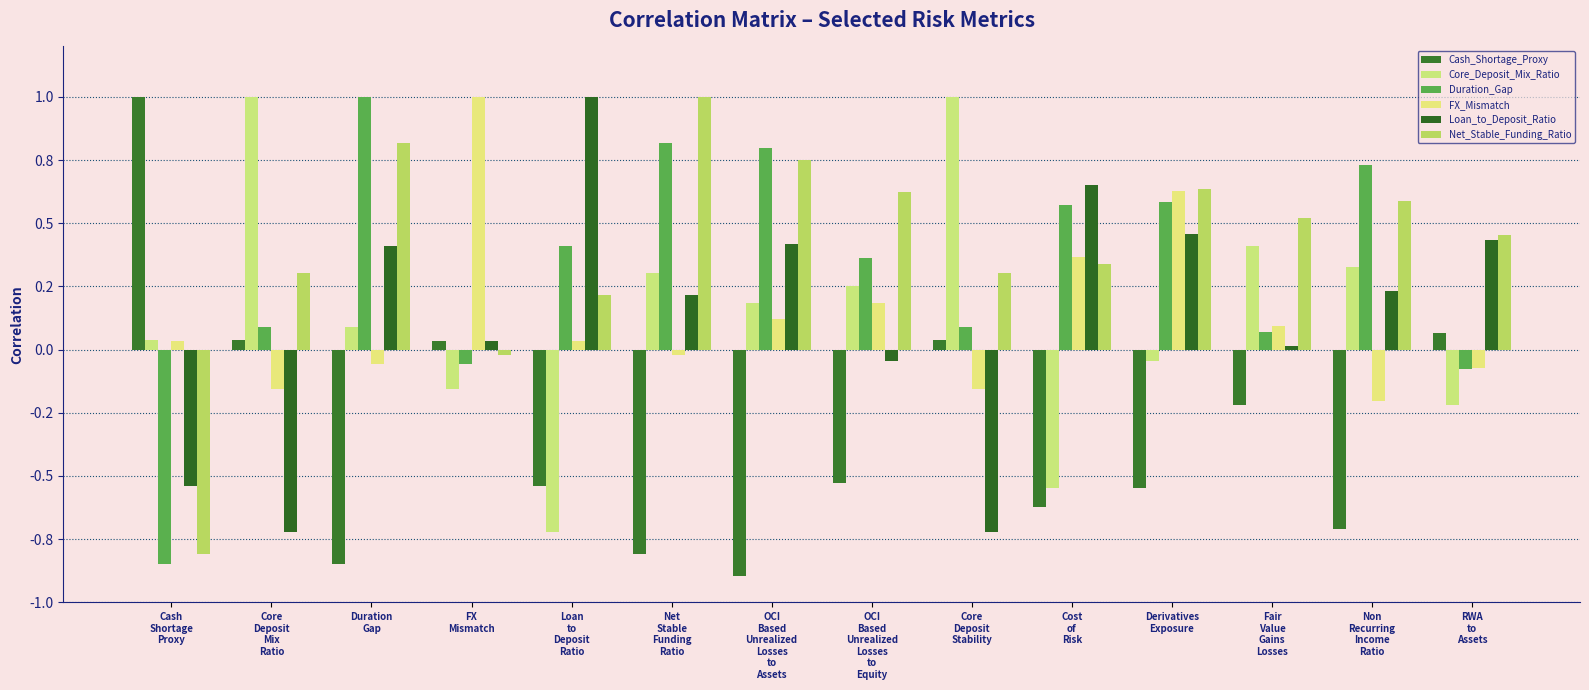

Which series changed the most between Loan
to
Deposit
Ratio and OCI
Based
Unrealized
Losses
to
Assets?

Core_Deposit_Mix_Ratio